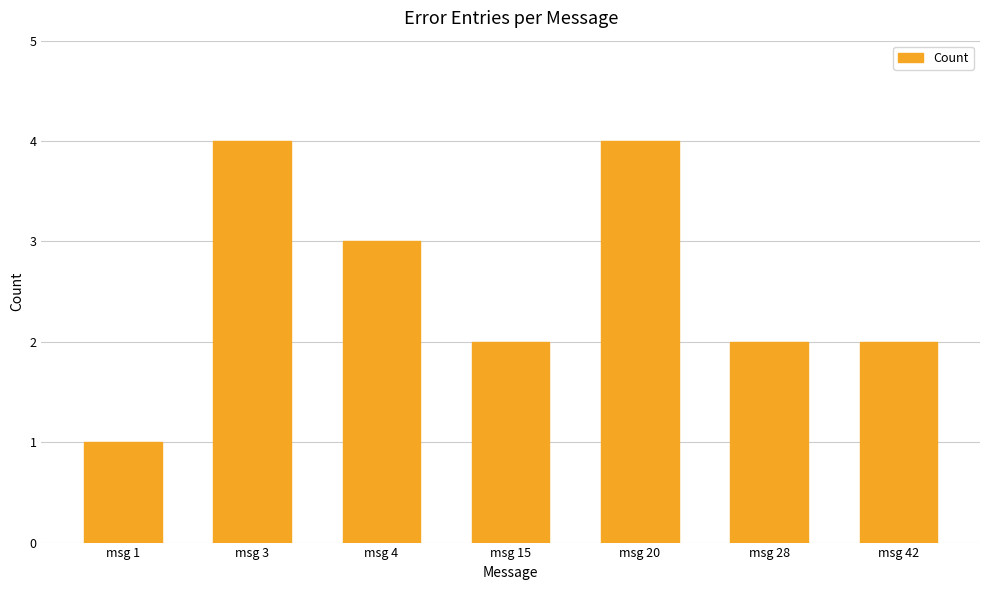

What is the value of the 6th bar from the left?

2